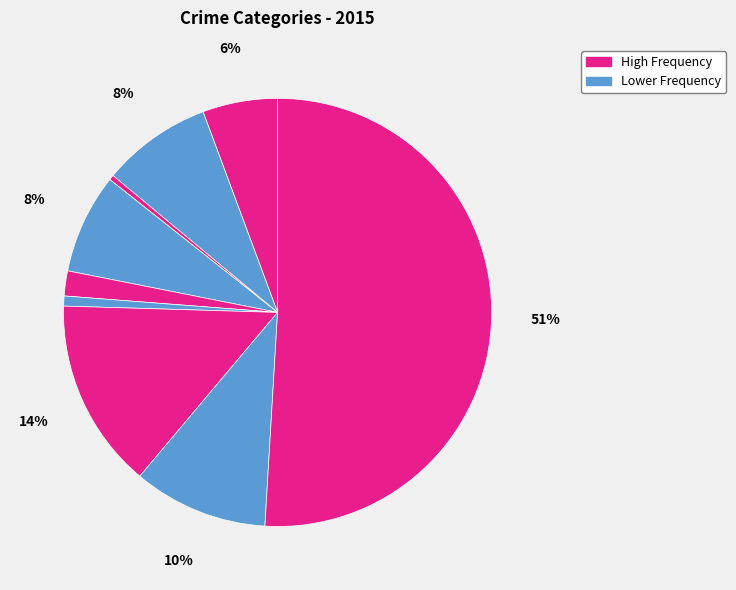

How many slices are in this pie chart?

9